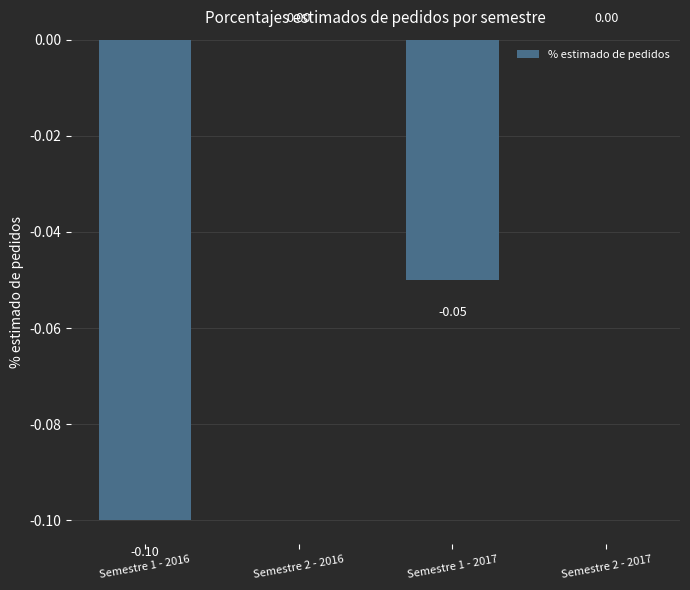

What is the change in value from Semestre 1 - 2016 to Semestre 2 - 2017?

+0.1